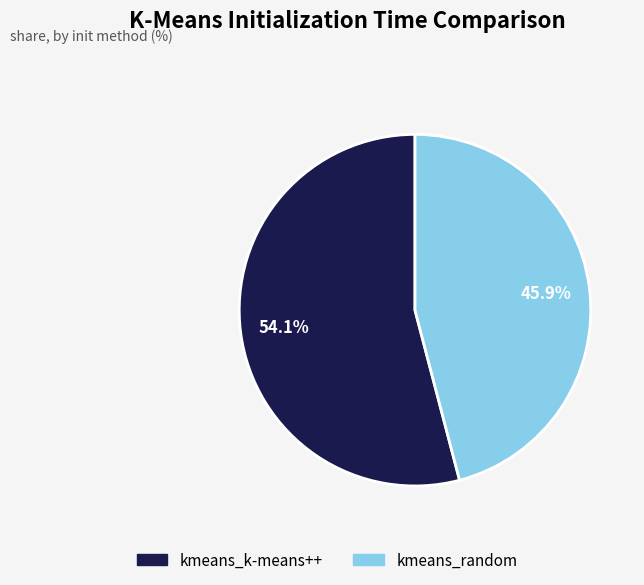

What portion of the pie excludes kmeans_random?

54.1%